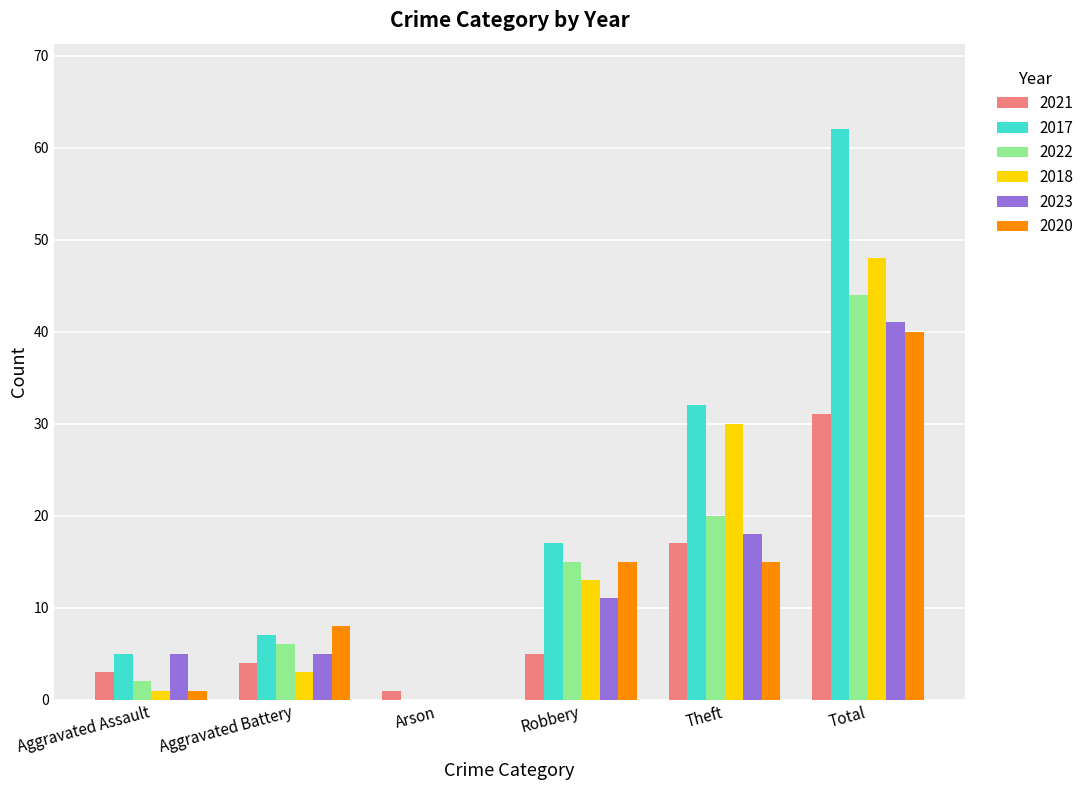

Are the bars horizontal?

No